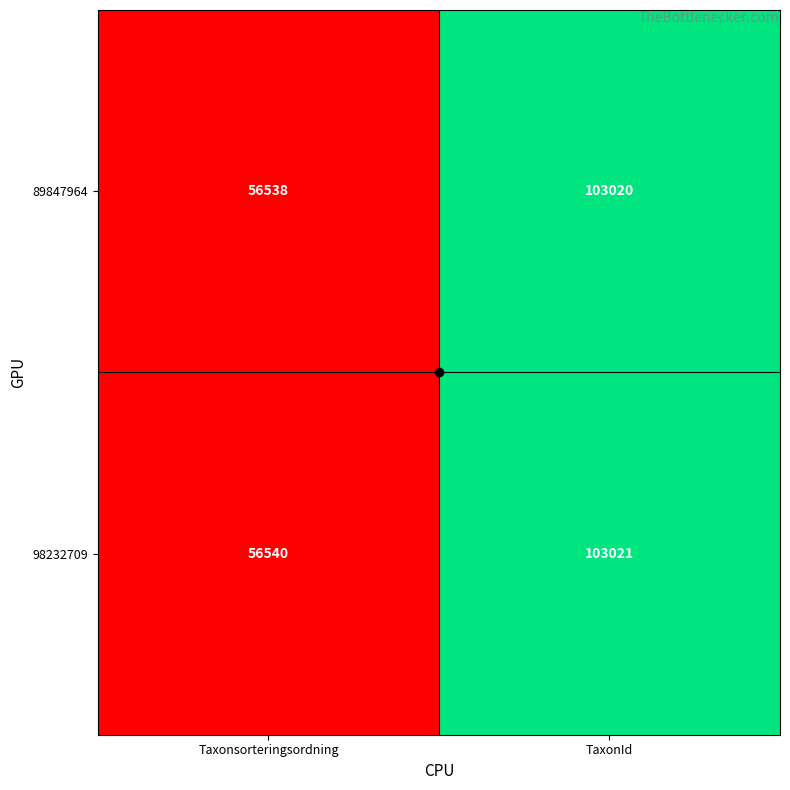

The 89847964 series shows 81881 at Taxonsorteringsordning. True or false?

False